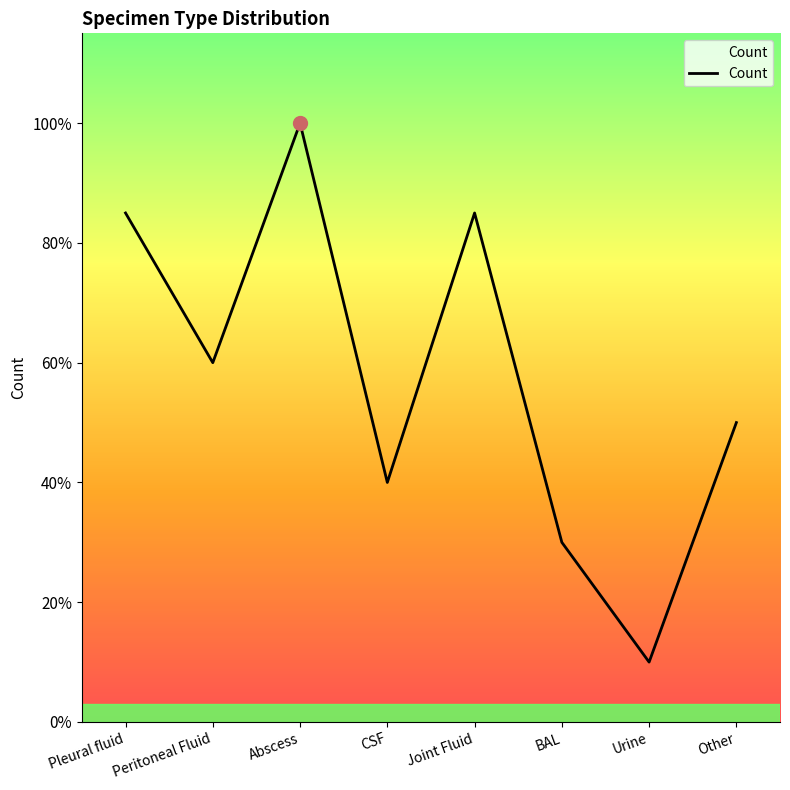

Rank the categories by value from highest to lowest.

Abscess, Pleural fluid, Joint Fluid, Peritoneal Fluid, Other, CSF, BAL, Urine